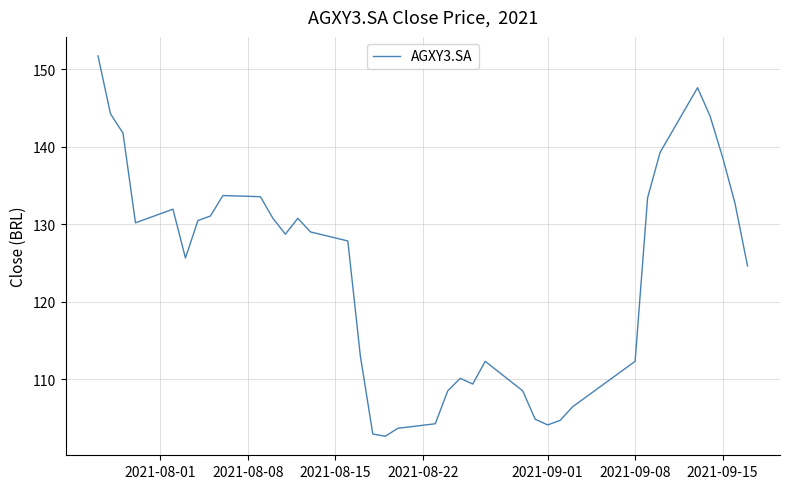

What is the greatest value displayed?

151.7